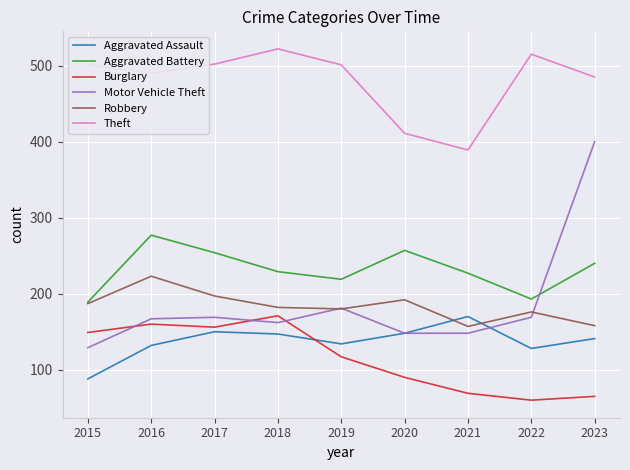

What is the maximum value for Burglary?

171